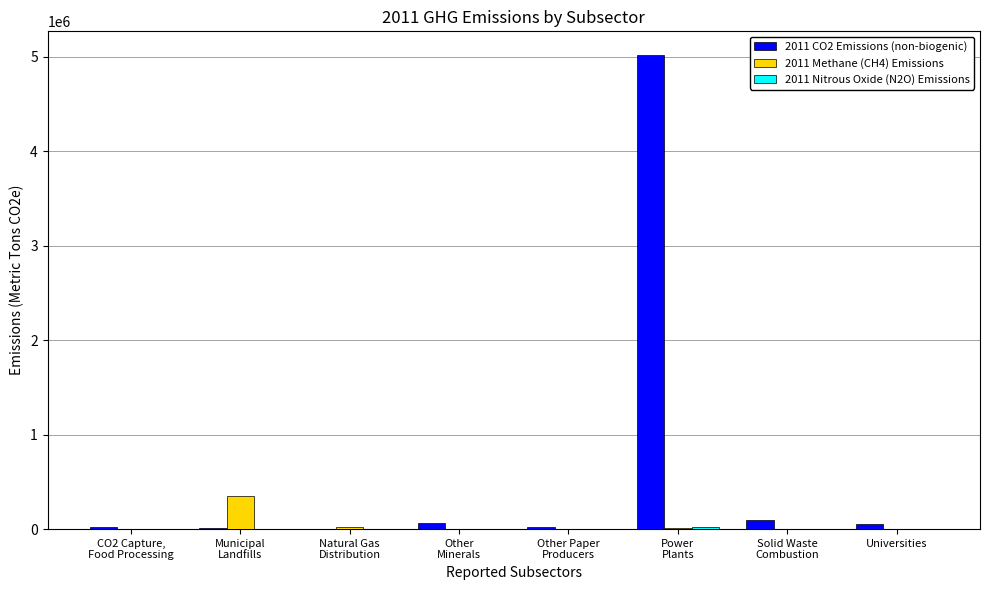

Between Other Paper
Producers and Power
Plants, which series saw the biggest shift?

2011 CO2 Emissions (non-biogenic)